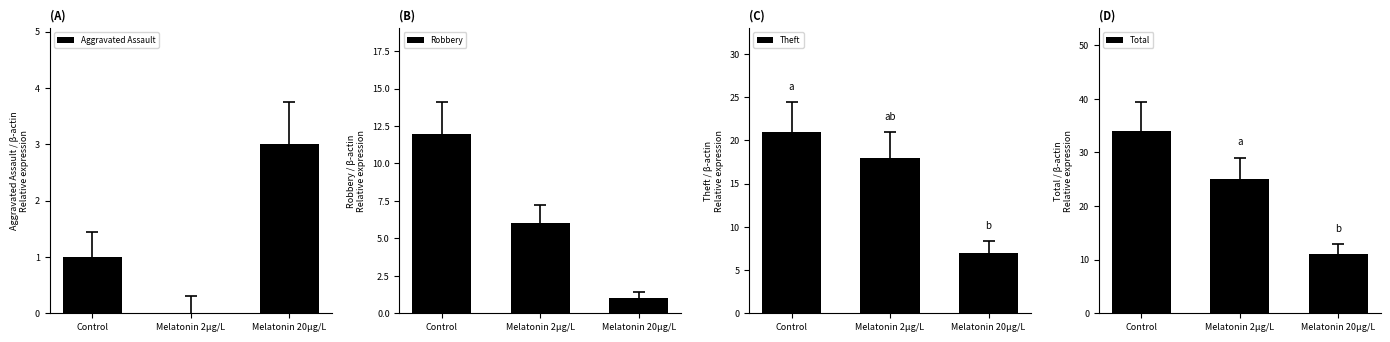

Reading left to right, what are all the values shown in this chart?

Aggravated Assault: 1	0	3
Robbery: 12	6	1
Theft: 21	18	7
Total: 34	25	11